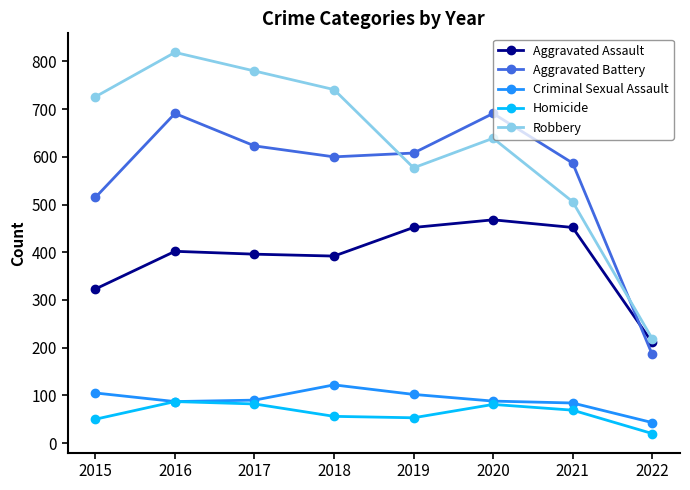

At 2018, list the series in order from smallest to largest.

Homicide, Criminal Sexual Assault, Aggravated Assault, Aggravated Battery, Robbery